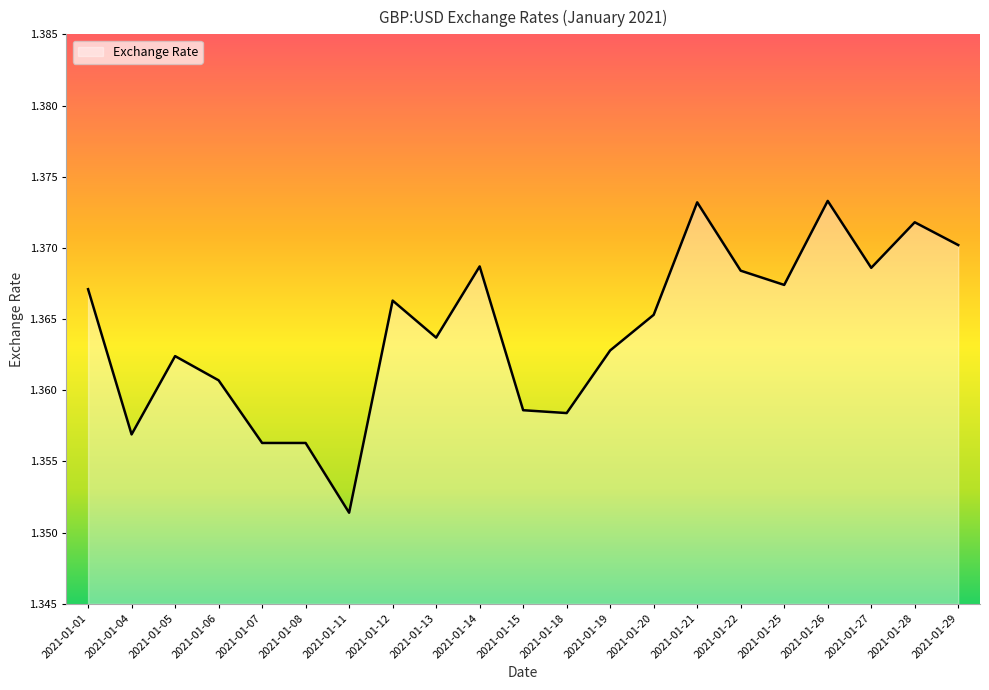

Between 2021-01-29 and 2021-01-20, which is larger?

2021-01-29